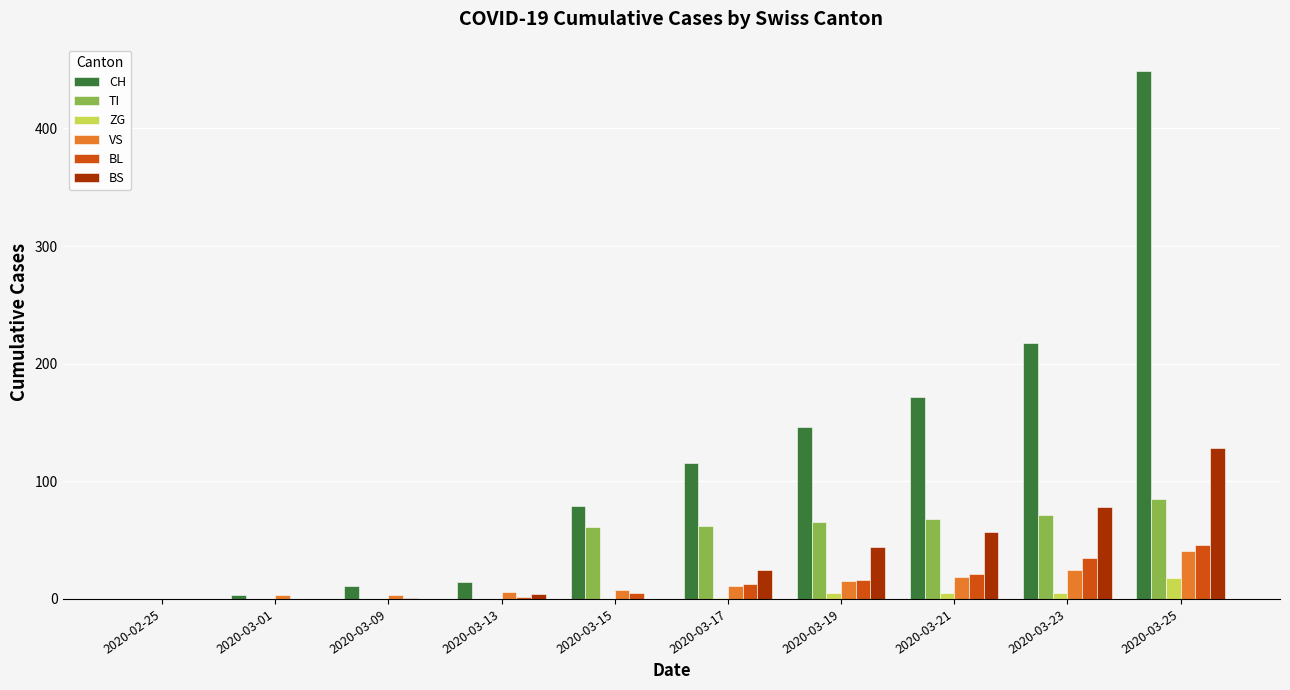

Which series has the largest total across all categories?

CH